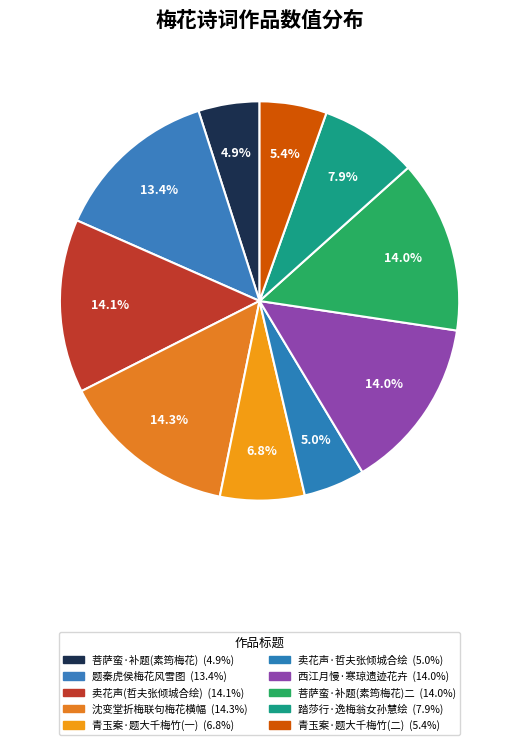

Count the number of slices in the pie.

10